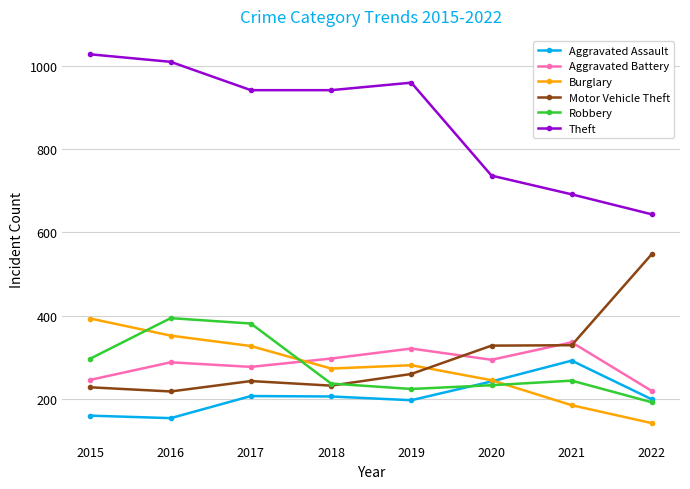

Is the value of Aggravated Battery at 2020 greater than the value of Burglary at 2020?

Yes